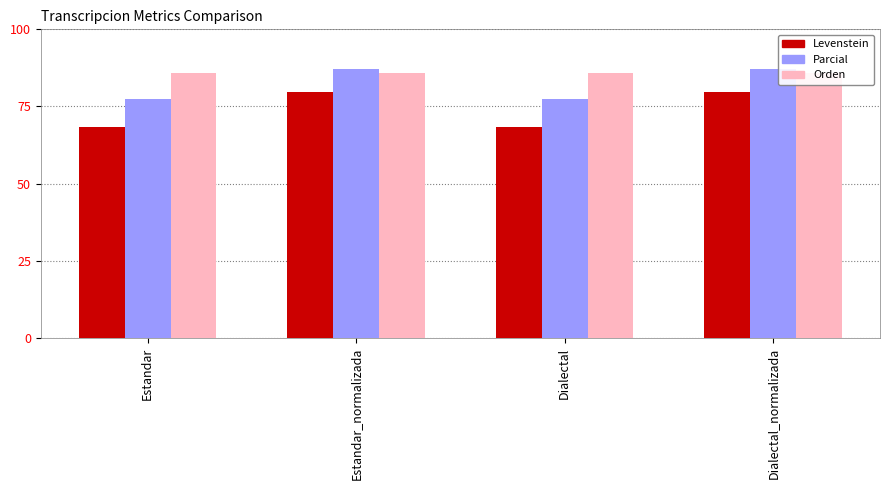

At which category is the sum across all series the highest?

Estandar_normalizada